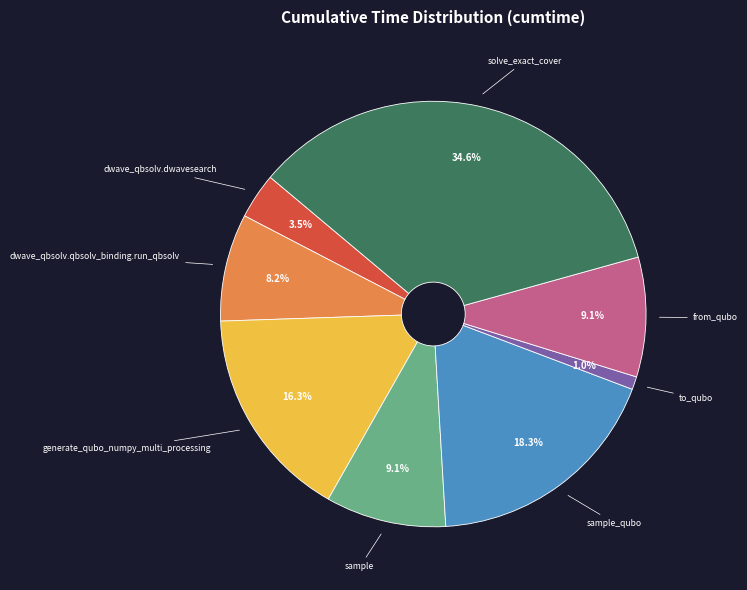

To the nearest percent, what is the combined percentage of sample_qubo and generate_qubo_numpy_multi_processing?

35%